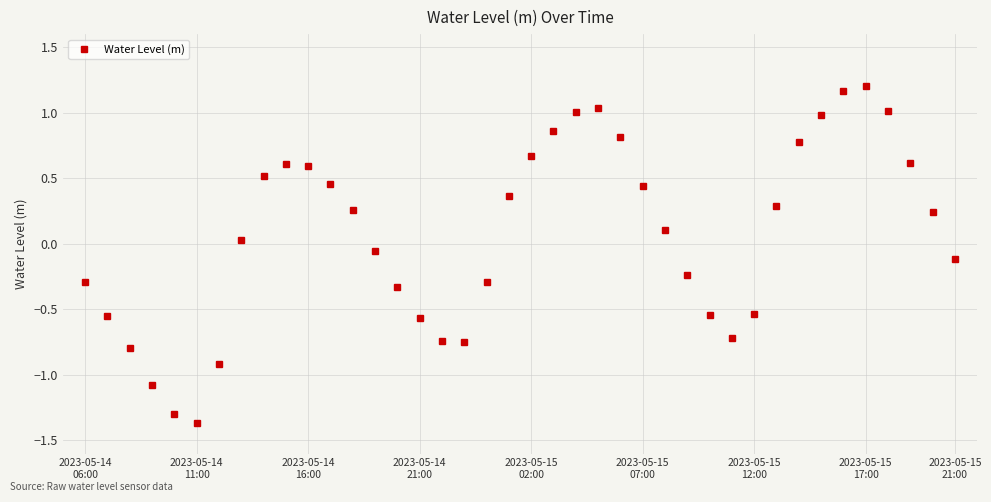

How many interior local peaks (higher than both neighbors) does the data have?

3